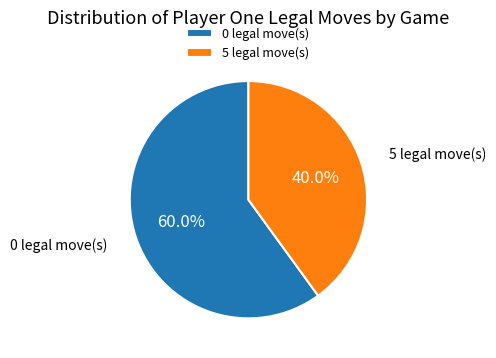

What is the ratio of the value at 5 legal move(s) to the value at 0 legal move(s)?

0.7